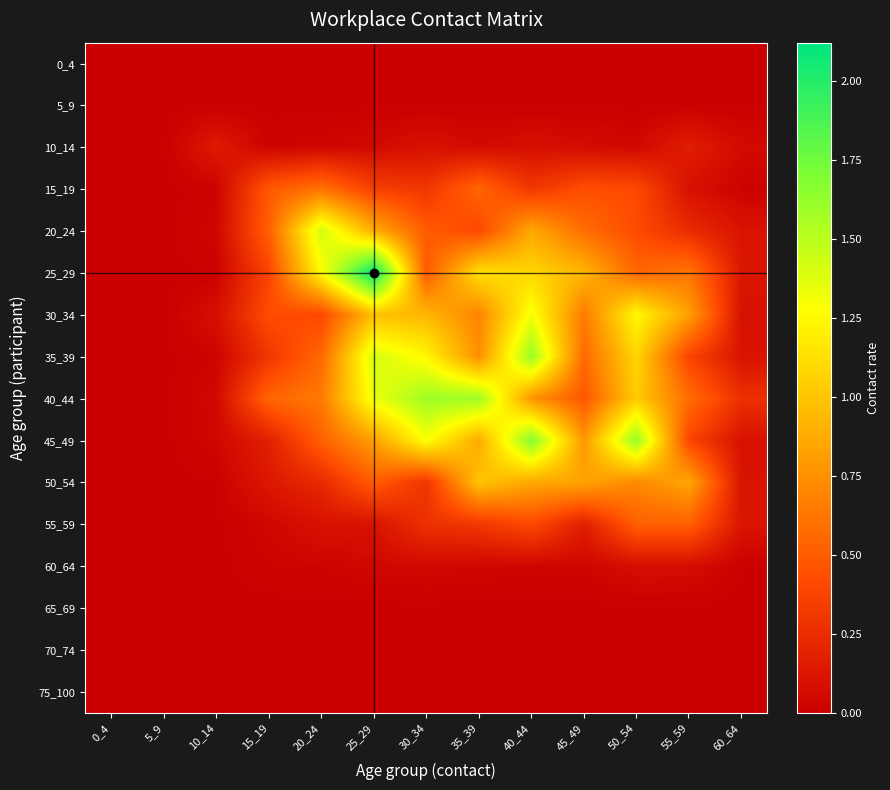

Which series has the largest total across all categories?

40_44